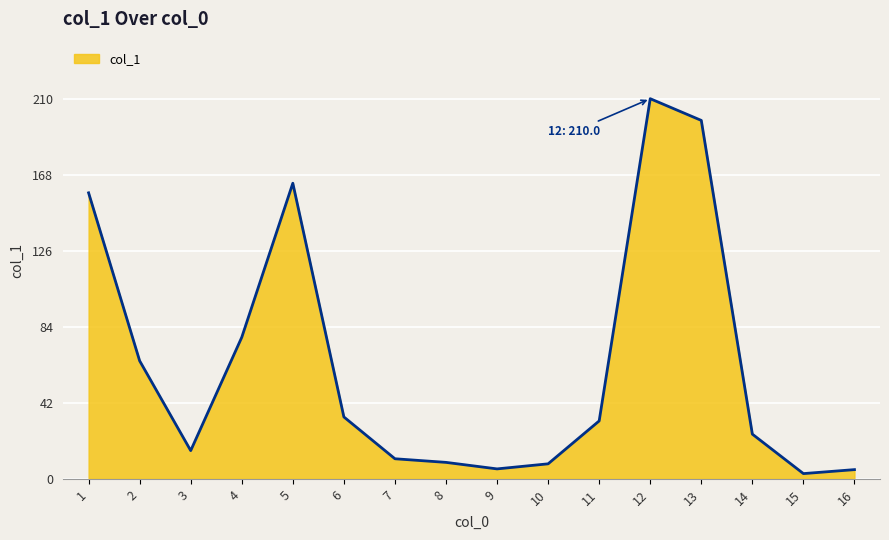

Is it true that the value at 4 is 45.6?

False